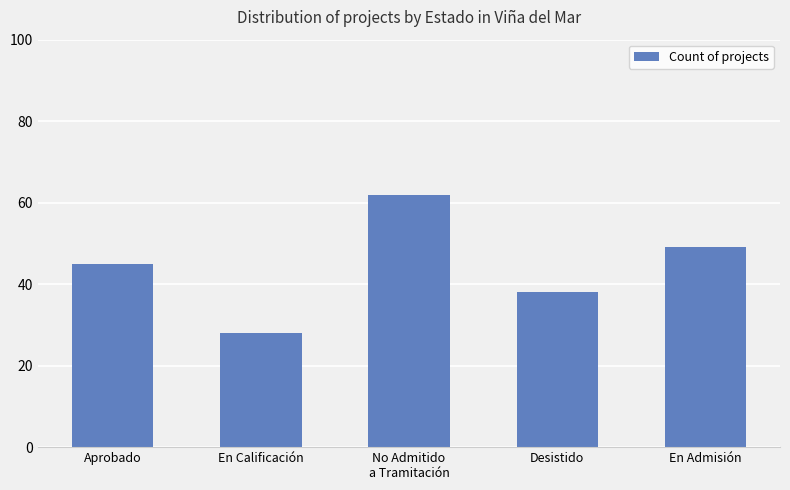

What is the sum of the values at Aprobado and En Admisión?

94